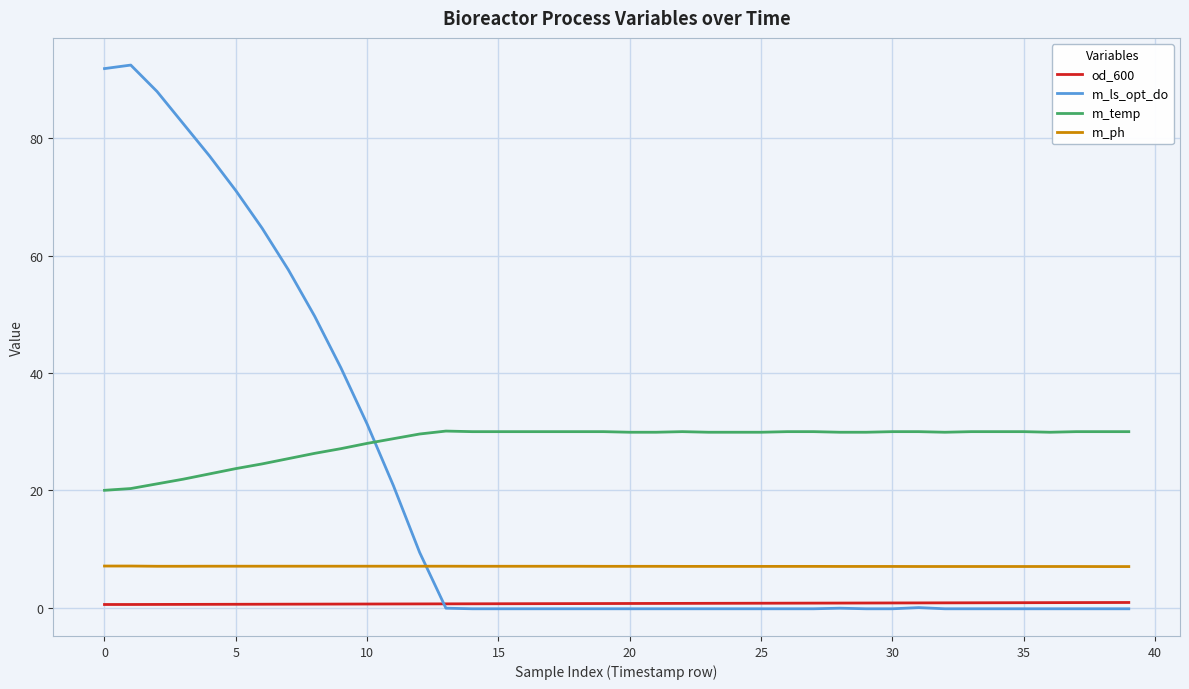

Is this an area chart (filled region under the line)?

No